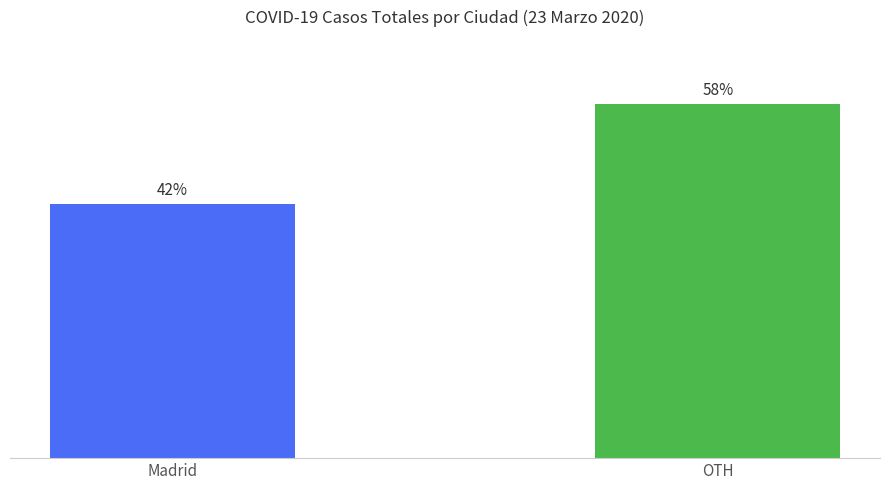

At which label does the data first exceed 58?

OTH